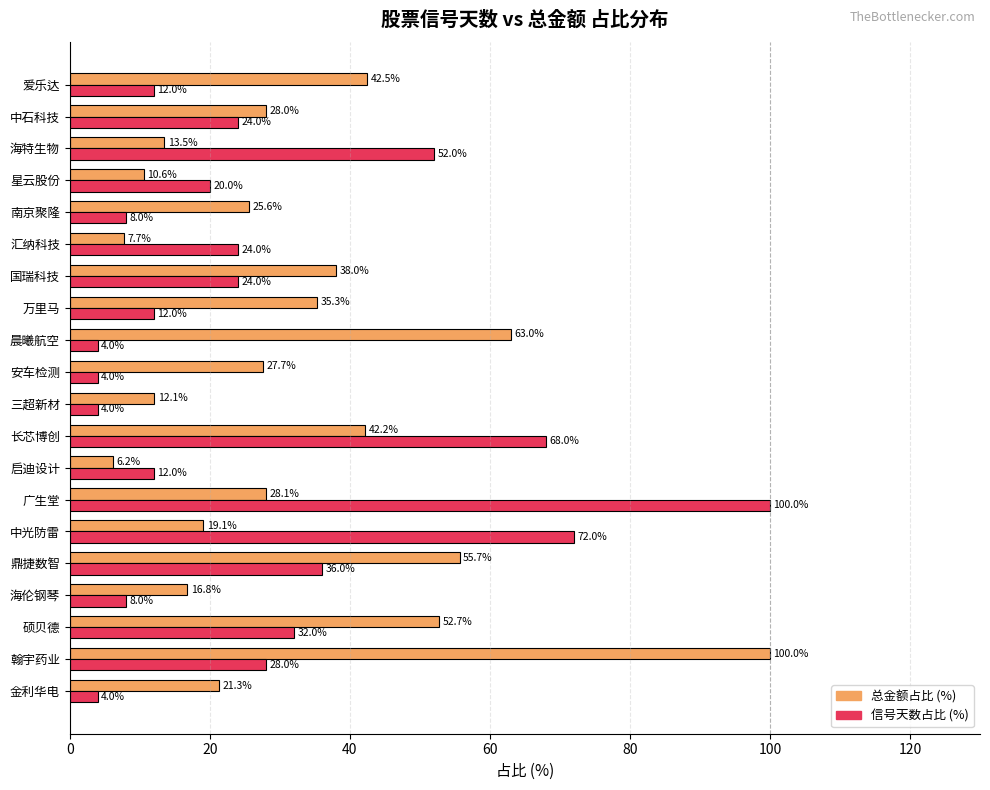

Is it true that 总金额占比 (%) equals 16.8 at 海伦钢琴?

True